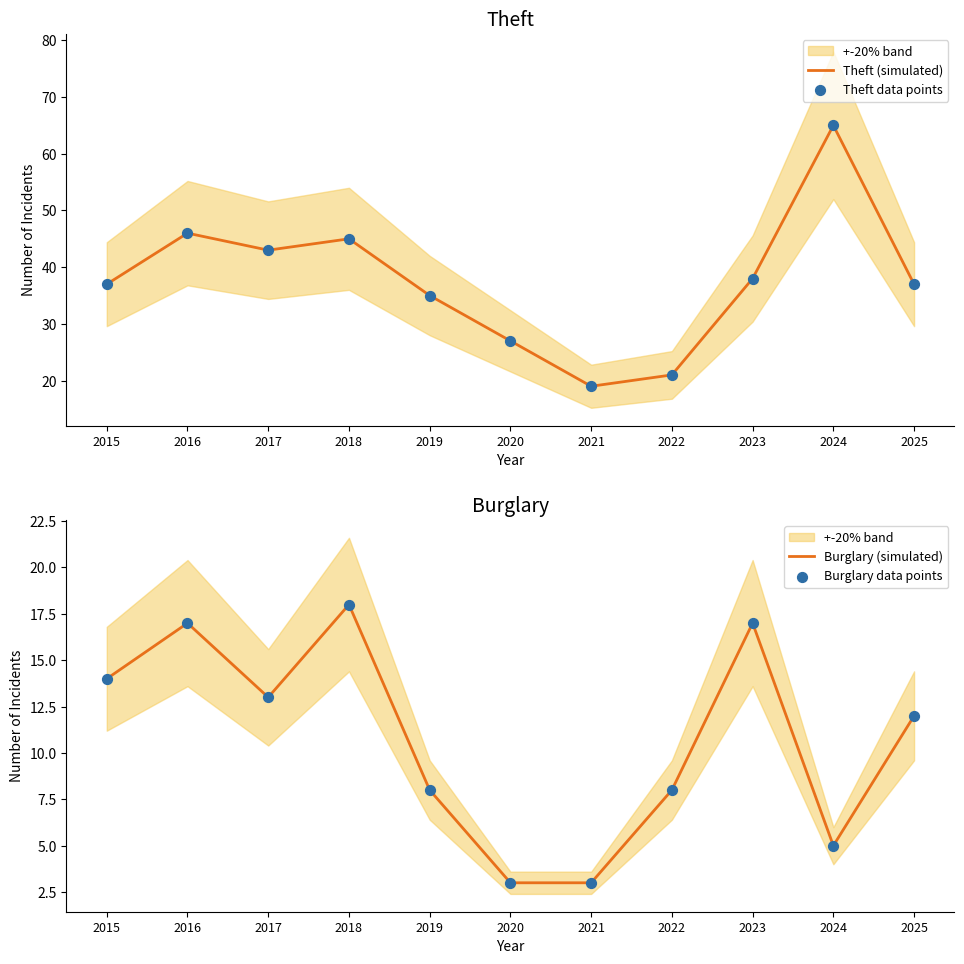

At which category is the sum across all series the highest?

2024